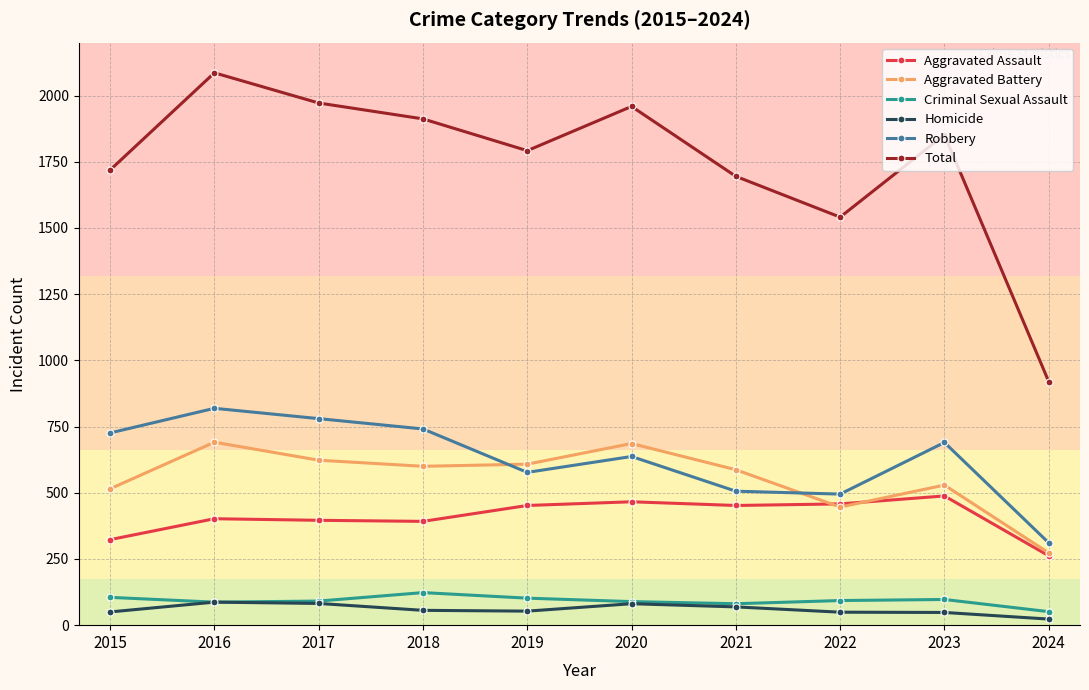

At how many categories does at least one series exceed 286?

10